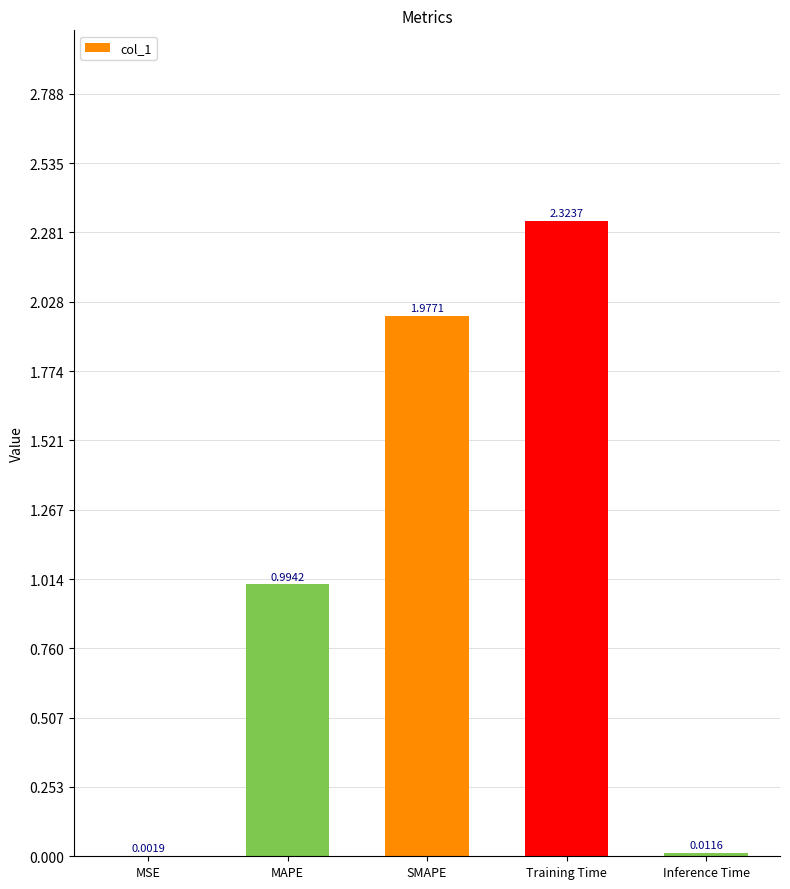

What is the change in value from MSE to MAPE?

+1.0